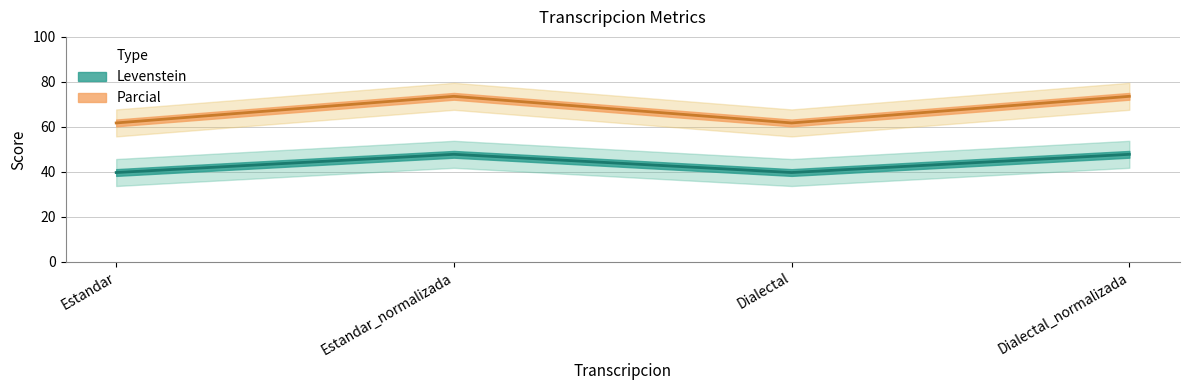

Reading left to right, what are all the values shown in this chart?

Levenstein: 39.7	47.8	39.7	47.8
Parcial: 61.7	73.6	61.7	73.6